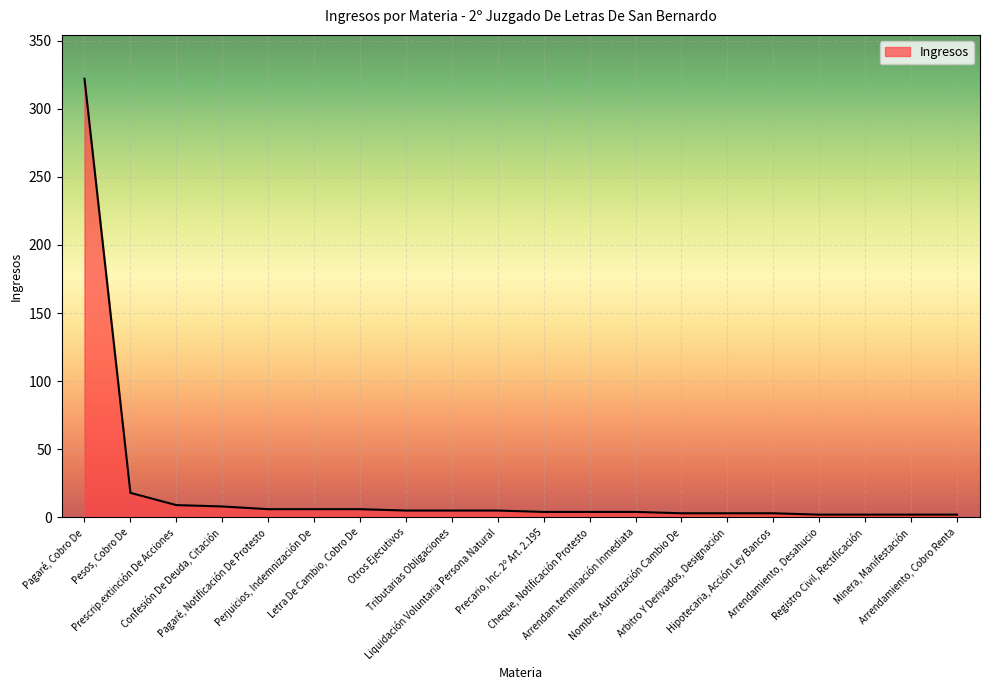

What is the change in value from Letra De Cambio, Cobro De to Liquidación Voluntaria Persona Natural?

-1